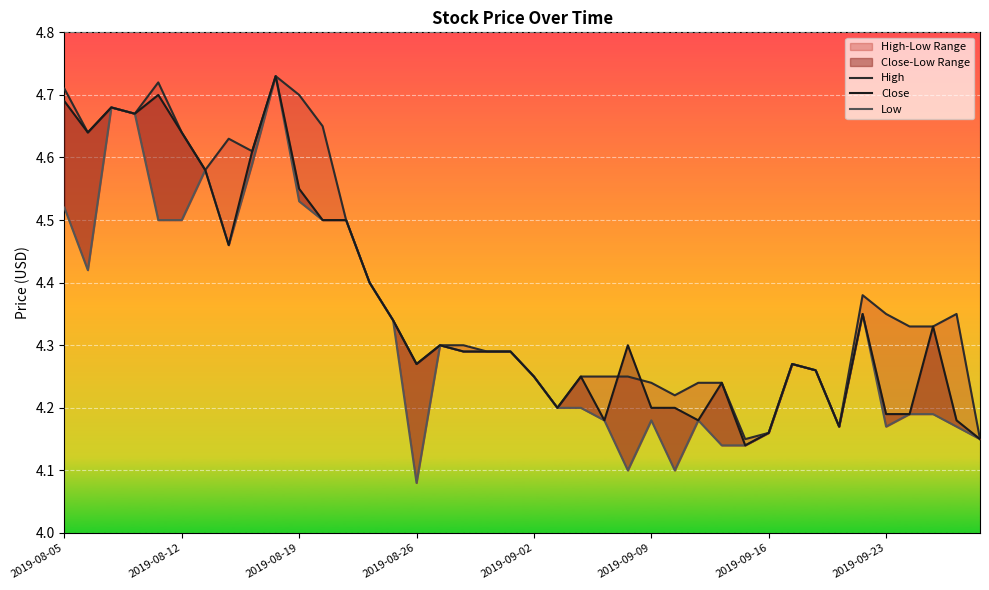

Is it true that Close equals 4.2 at 21?

True